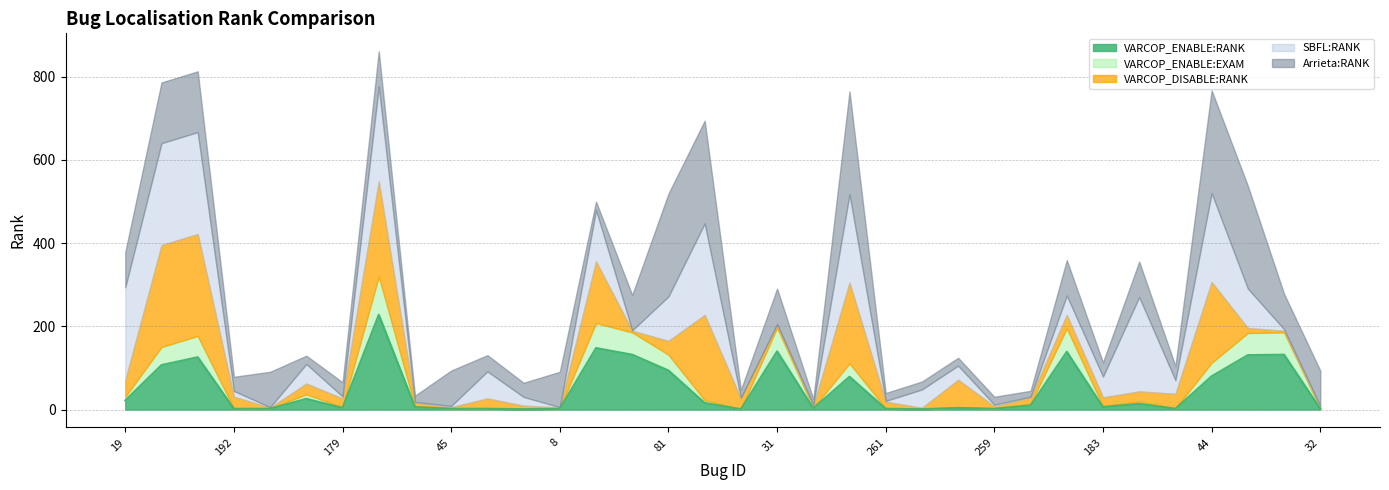

Rank the series at 226 from lowest to highest value.

VARCOP_ENABLE:EXAM, VARCOP_ENABLE:RANK, VARCOP_DISABLE:RANK, Arrieta:RANK, SBFL:RANK